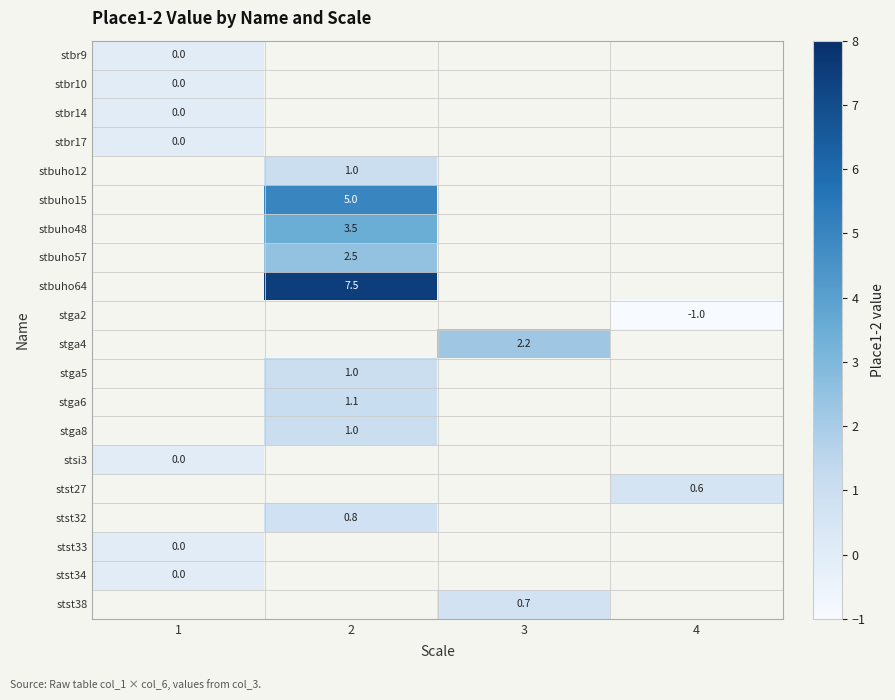

The stst27 series shows 0.6 at 4. True or false?

True